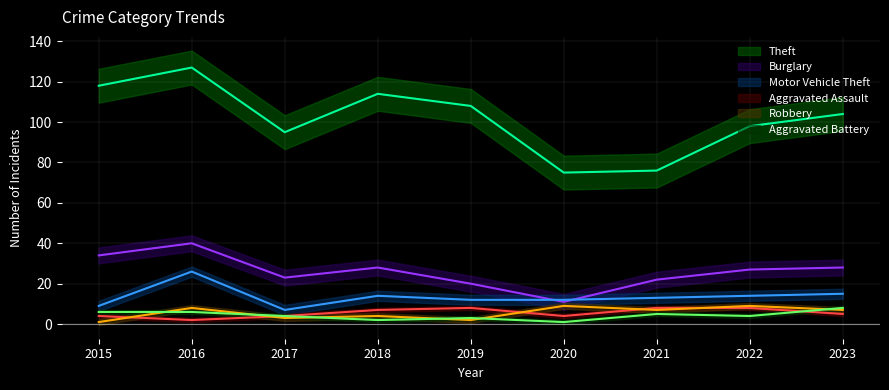

What is the difference between the Motor Vehicle Theft values at 2022 and 2021?

1